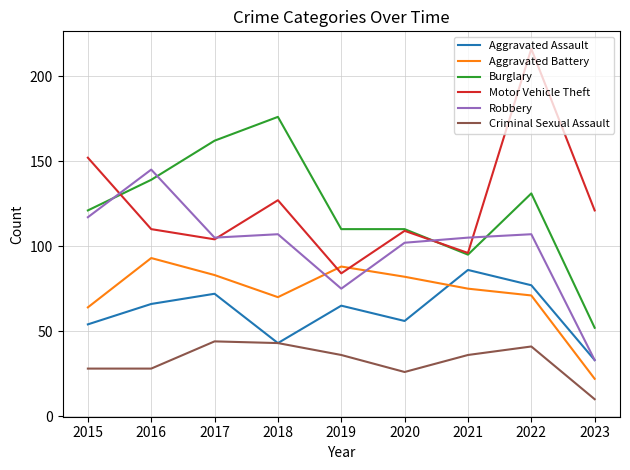

List the series in order of their peak value, lowest first.

Criminal Sexual Assault, Aggravated Assault, Aggravated Battery, Robbery, Burglary, Motor Vehicle Theft